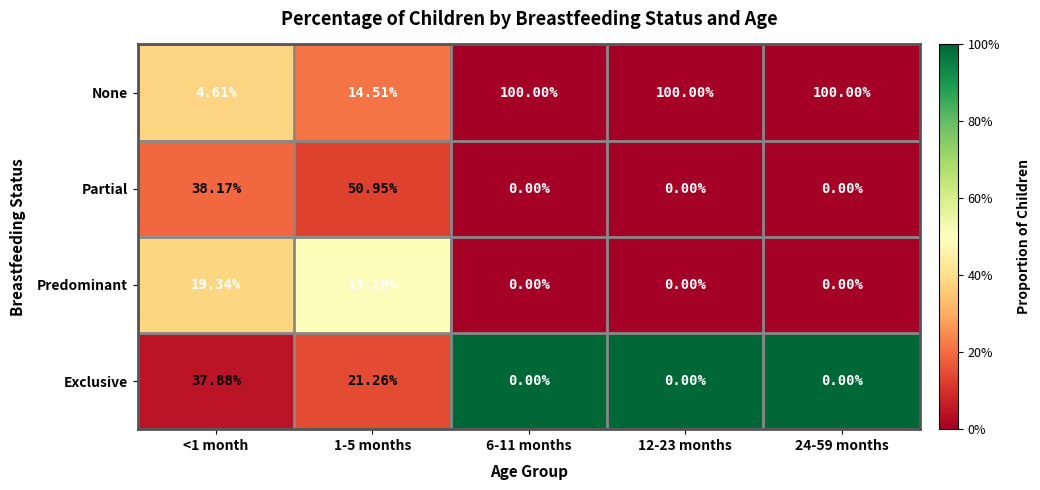

What is the total value across all series at <1 month?

100.0